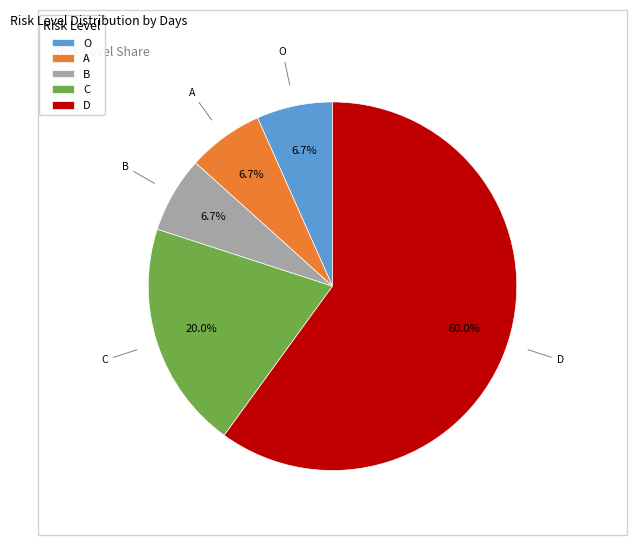

What is the largest slice in the pie chart?

D